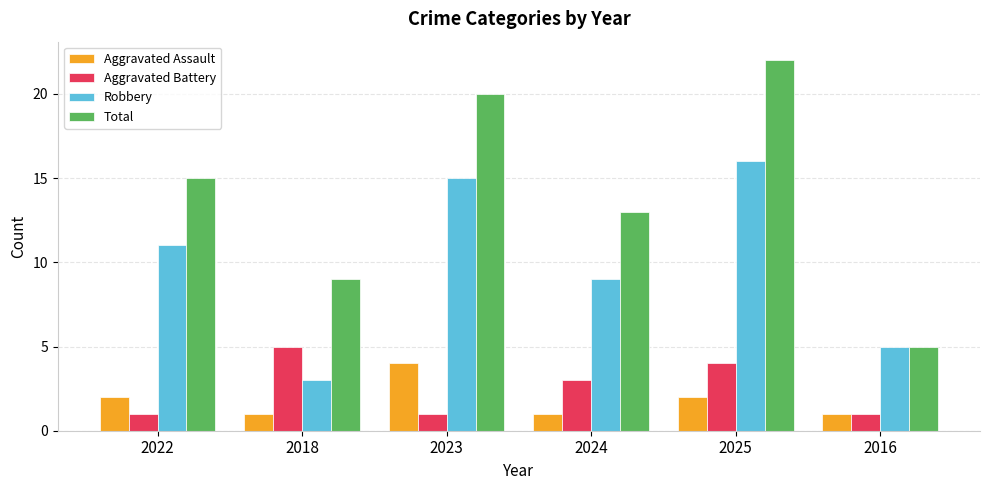

What value does the Robbery series have at 2024, to the nearest 10?

10